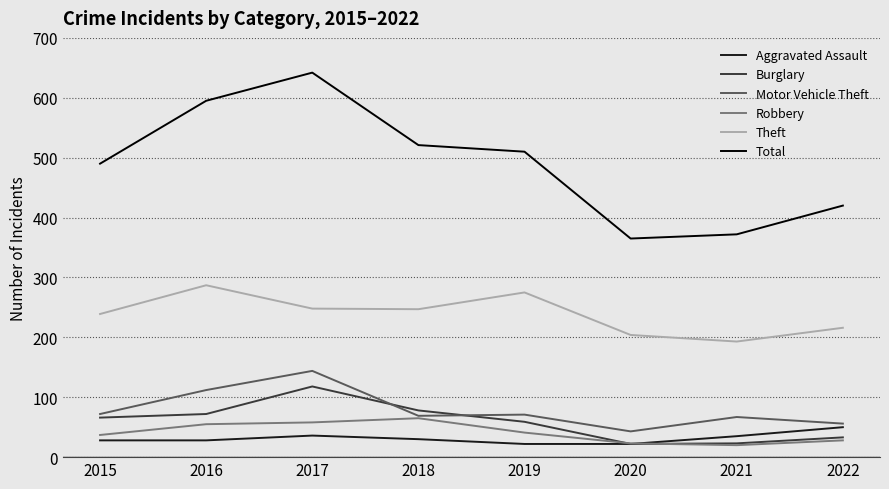

Rank the series by their maximum value, from highest to lowest.

Total, Theft, Motor Vehicle Theft, Burglary, Robbery, Aggravated Assault